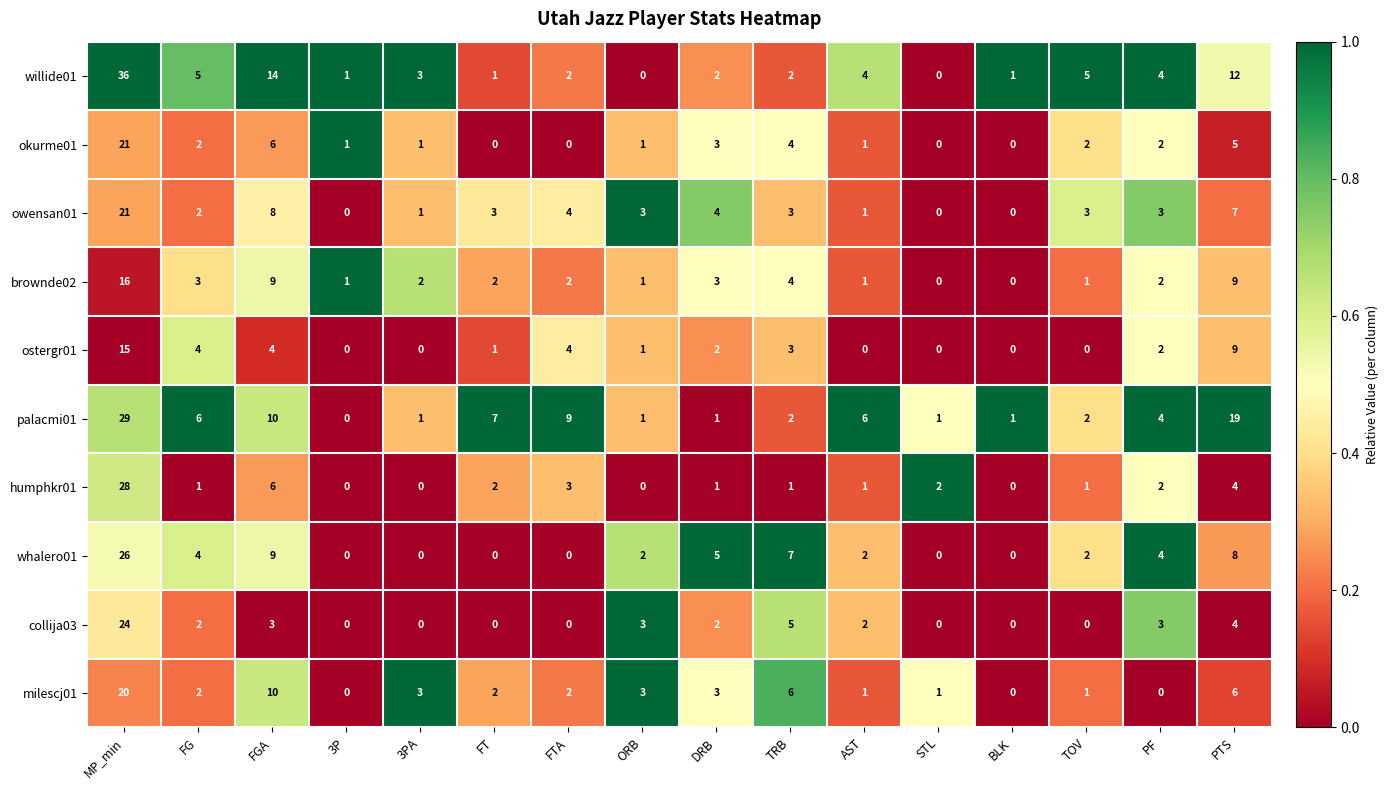

What is the sum of the brownde02 values at DRB and TRB?

7